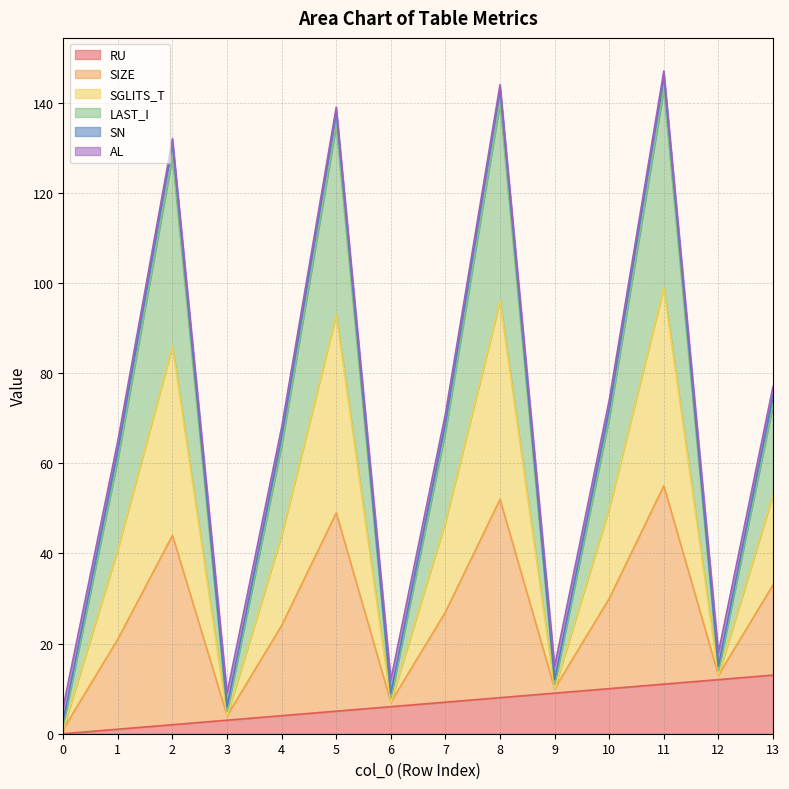

Which series has the widest spread of values?

SIZE